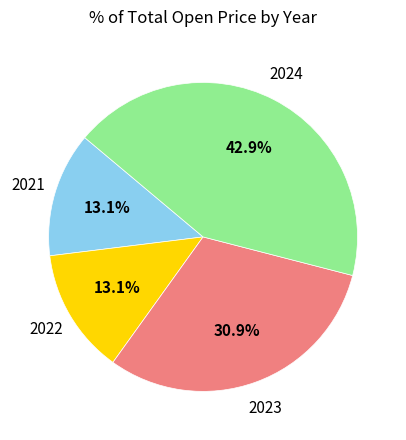

Is there a majority slice in this chart?

No